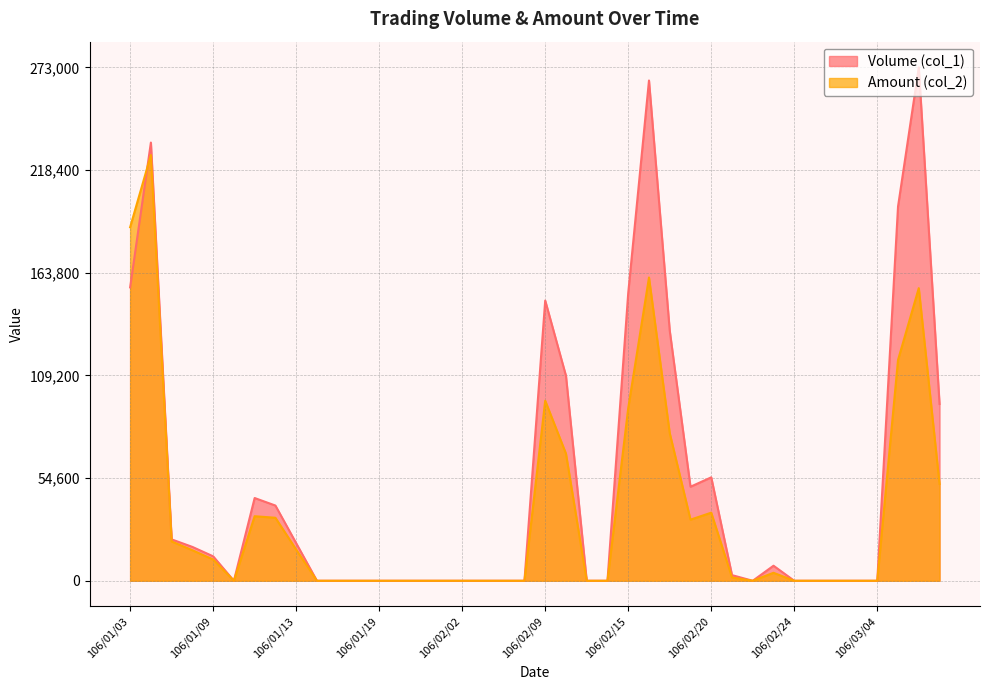

What is the label of the 36th point from the left?

106/03/03